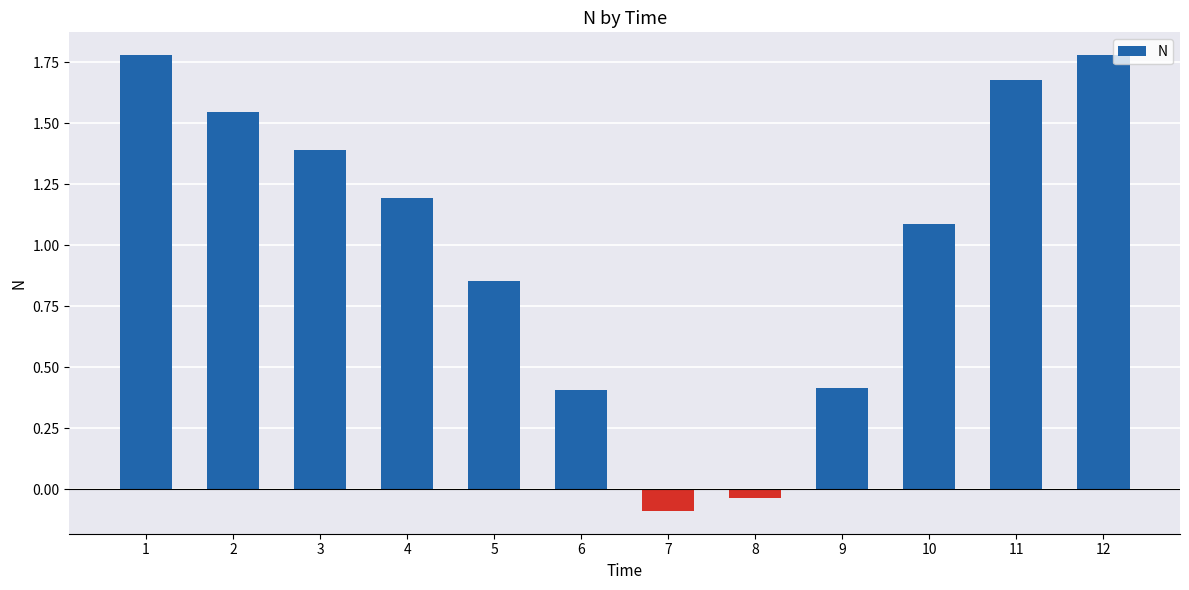

Between 7 and 3, which is larger?

3